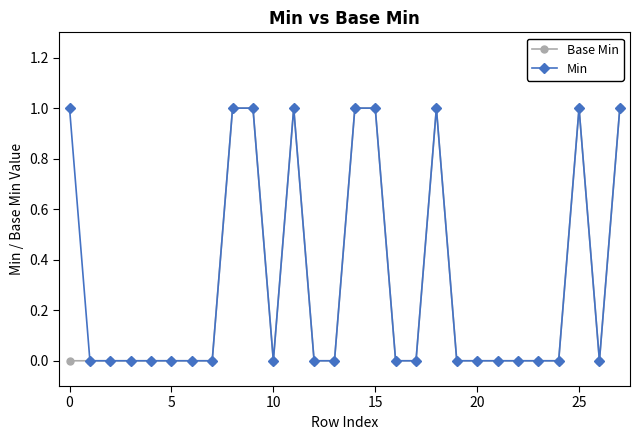

What is the sum of all Min values?

9